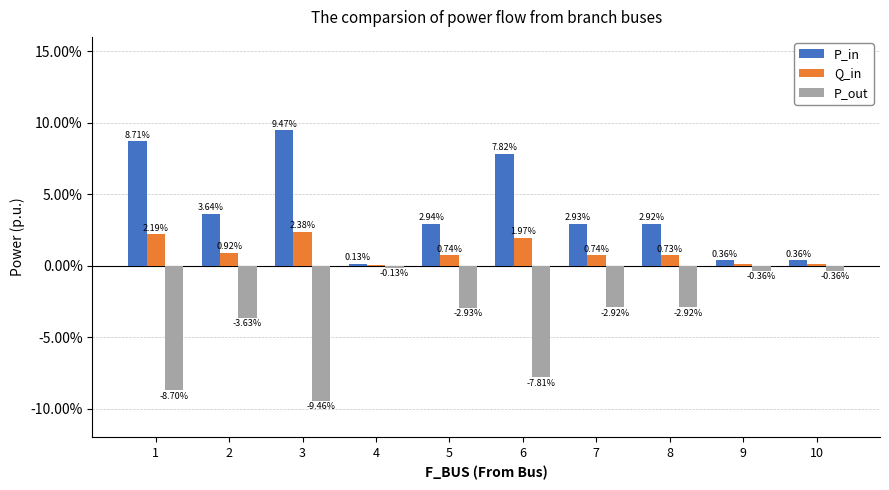

How many groups of bars are there?

10